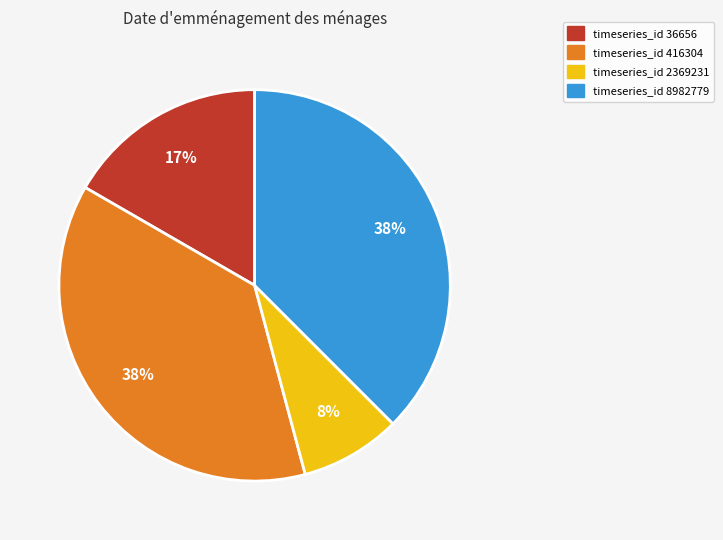

What percentage is the timeseries_id 2369231 slice, to the nearest percent?

8%